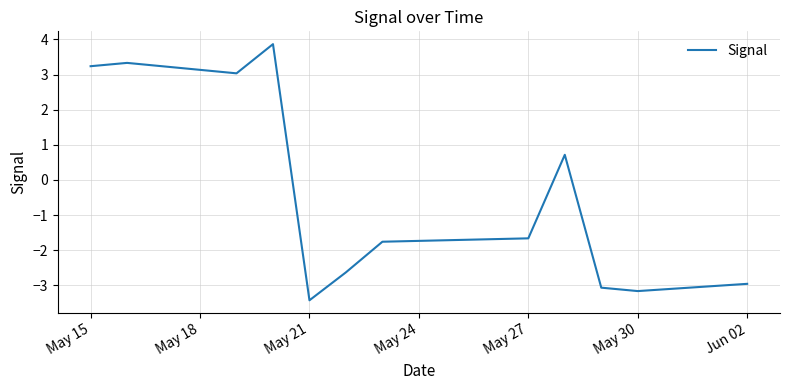

Reading left to right, transcribe all the data shown in this chart.

3.2	3.3	3.0	3.9	-3.4	-2.6	-1.8	-1.7	0.7	-3.1	-3.2	-3.0